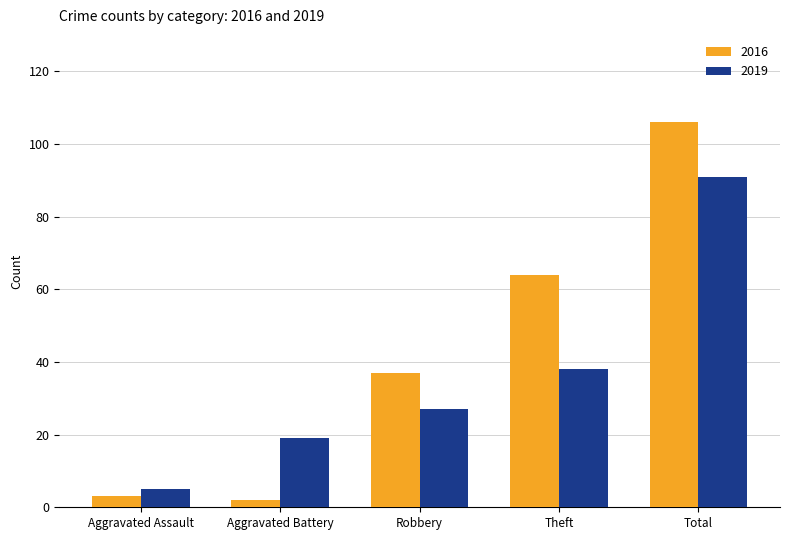

How many distinct data groups are displayed?

2